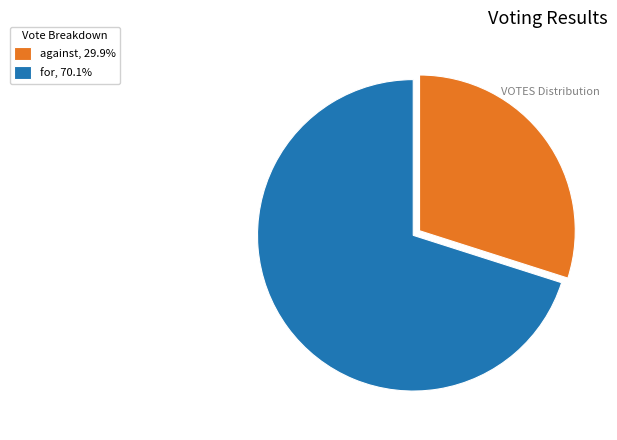

What is the majority slice?

for